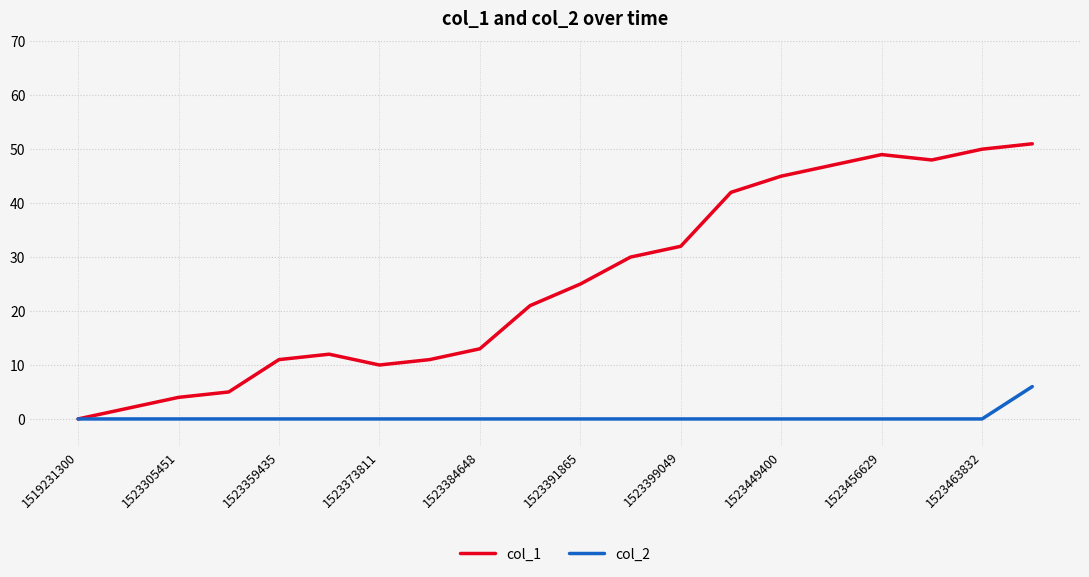

Which series has the widest spread of values?

col_1